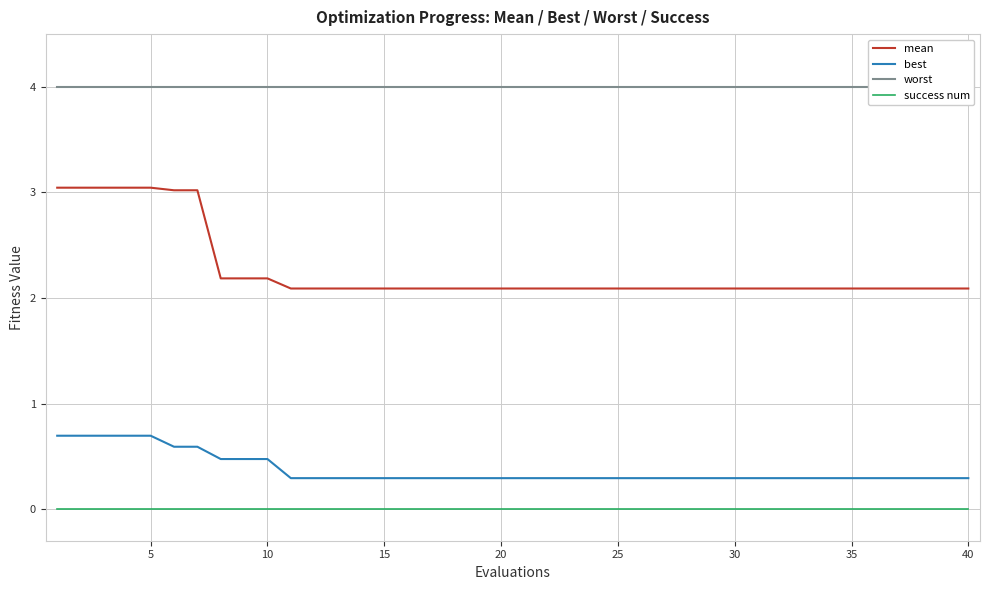

How many lines are shown in the chart?

4